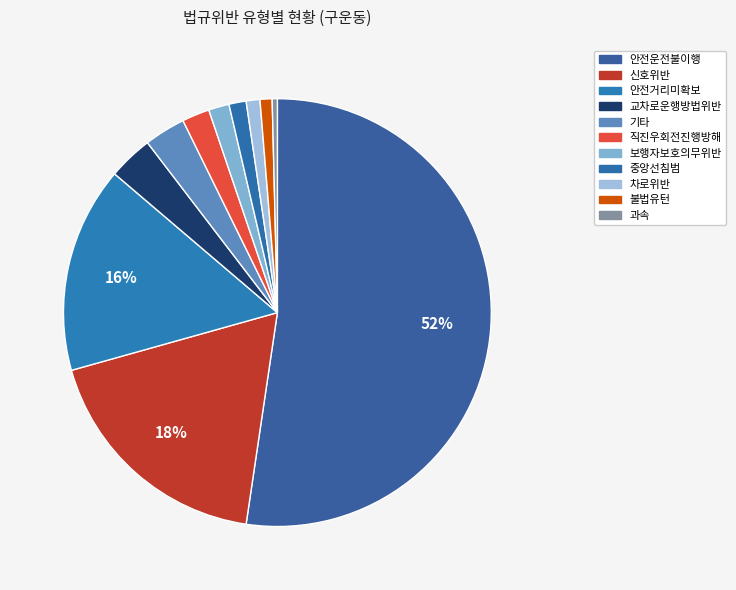

To the nearest percent, what is the difference between the 안전운전불이행 and 직진우회전진행방해 slice percentages?

50%